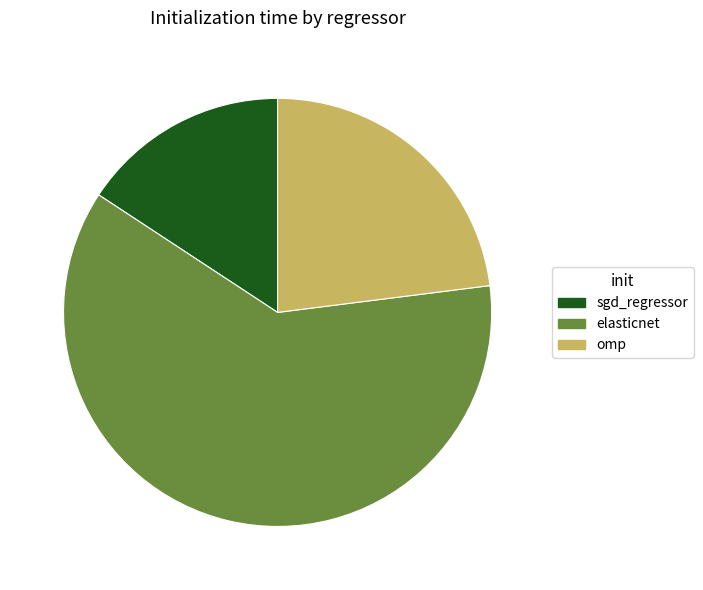

How many segments does this pie chart have?

3